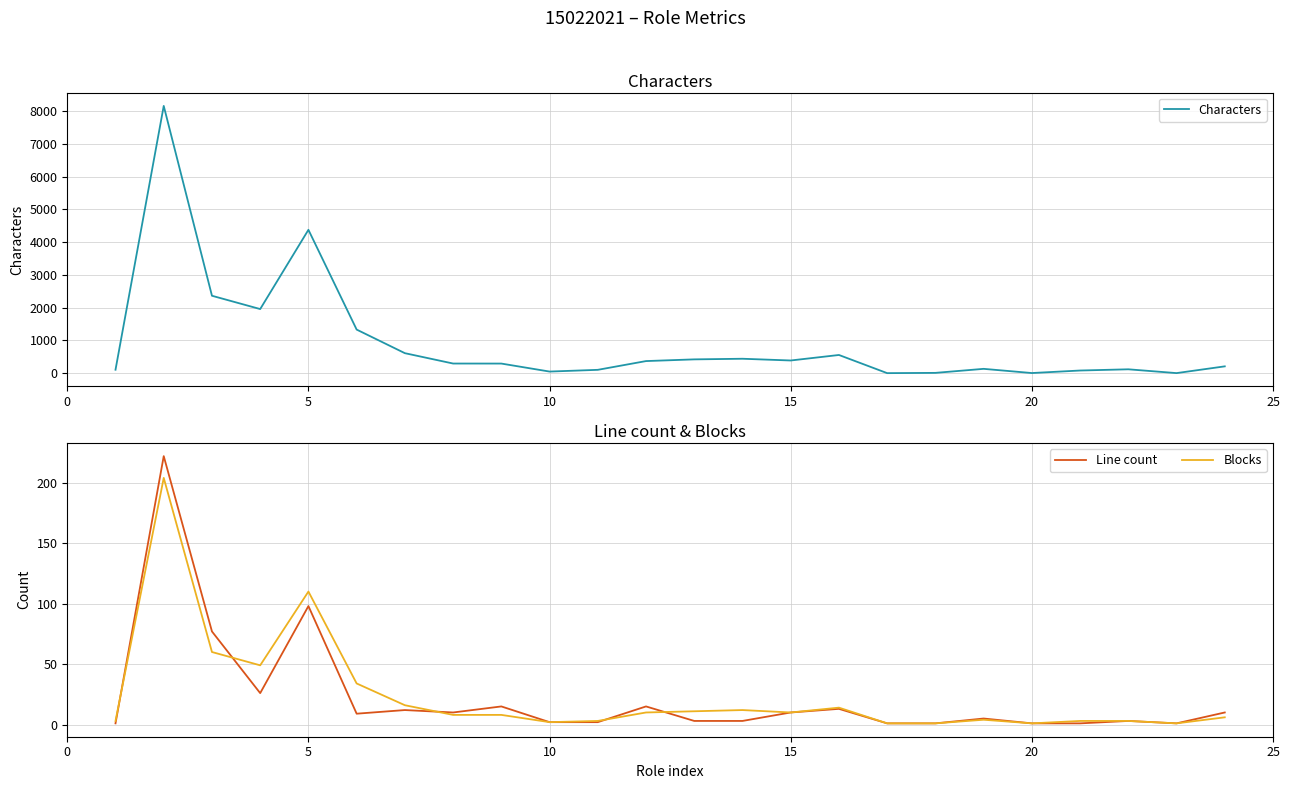

The value of Blocks at 5 is 182. True or false?

False